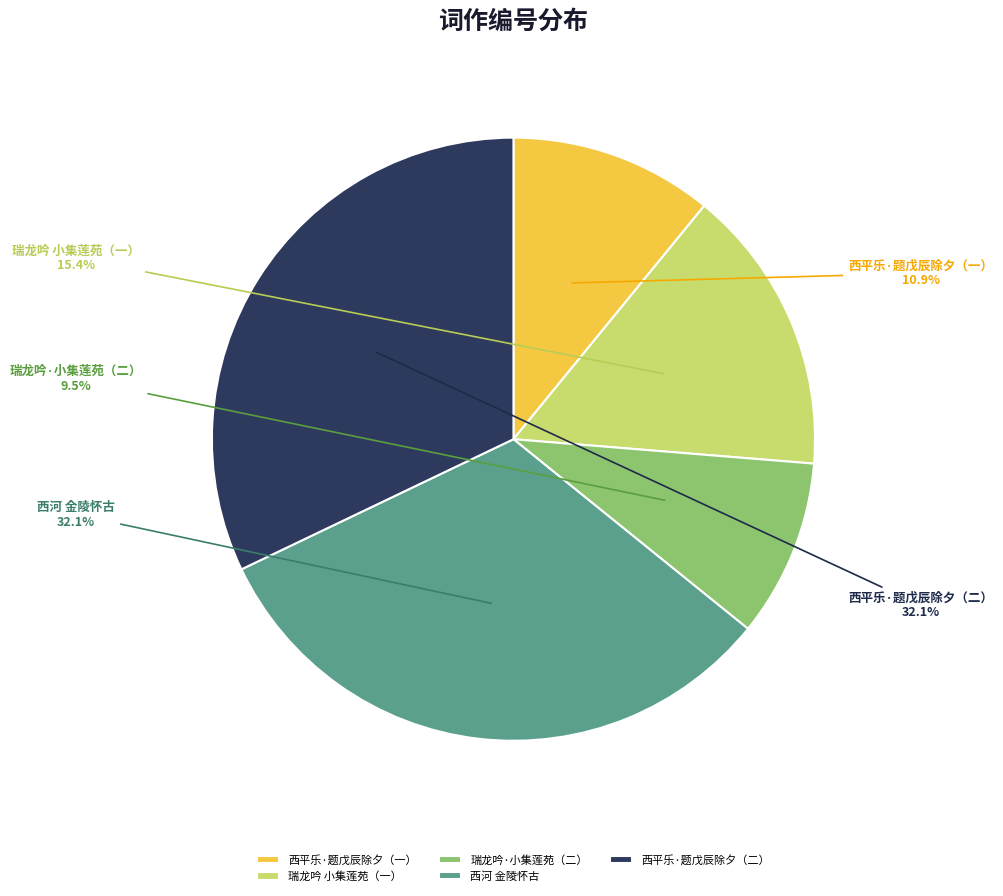

To the nearest percent, what is the average slice percentage?

20%